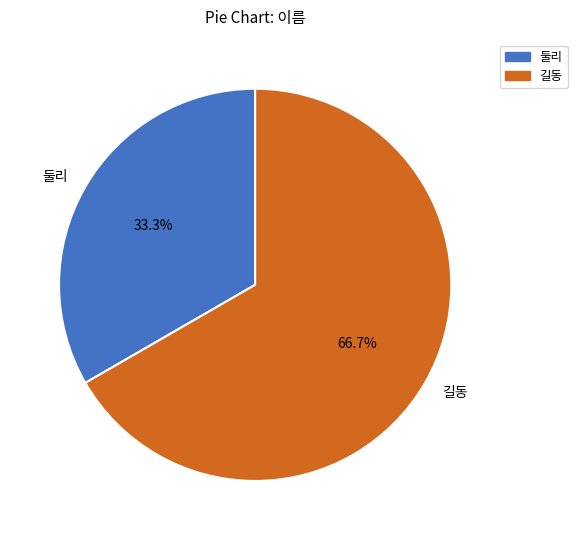

Does any single category account for the majority?

Yes